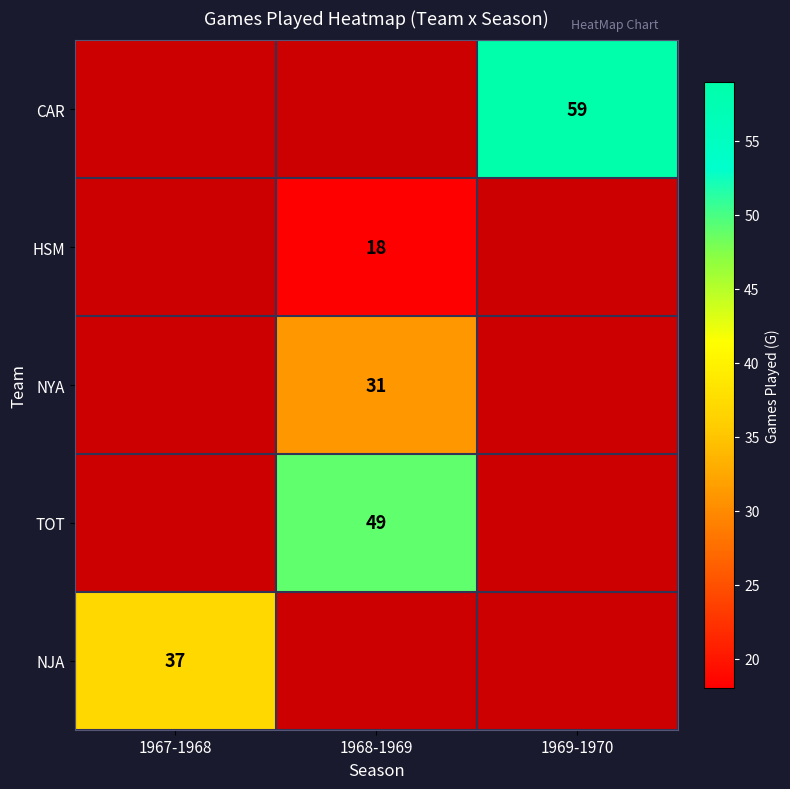

Which series changed the most between 1968-1969 and 1969-1970?

NJA